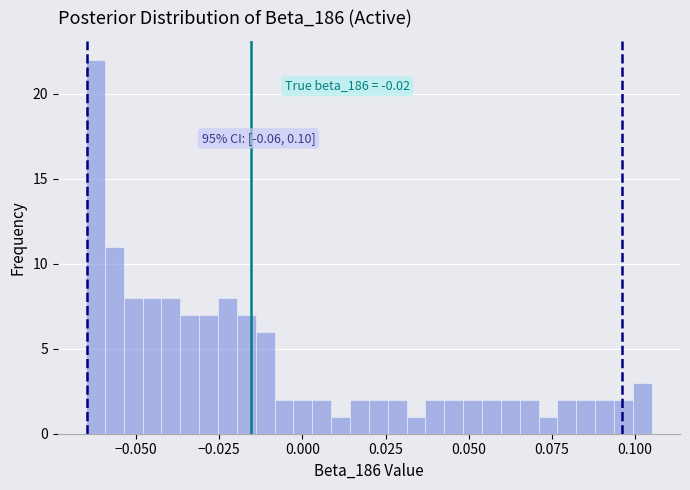

Around what value on the x-axis is the tallest bar? Give the approximate position of its centre, as read against the axis.

-0.060